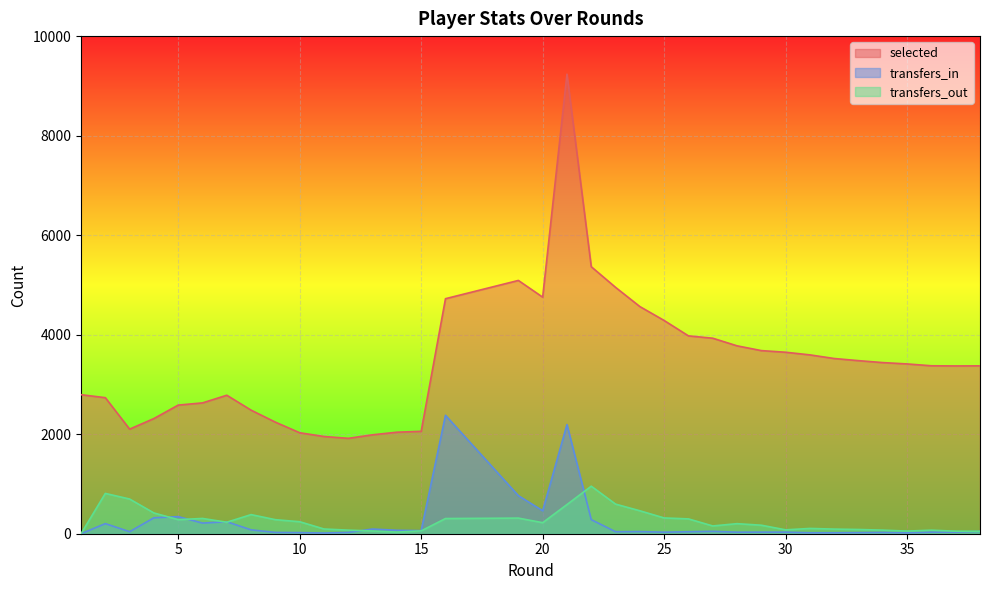

What is the sum of all selected values?

138796